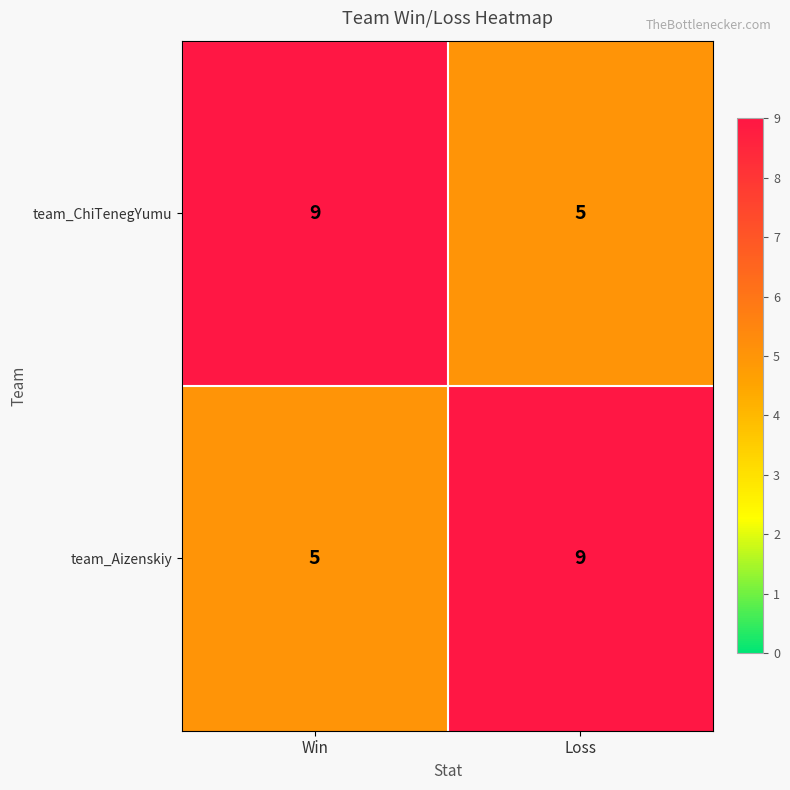

Rank the series at Loss from lowest to highest value.

team_ChiTenegYumu, team_Aizenskiy